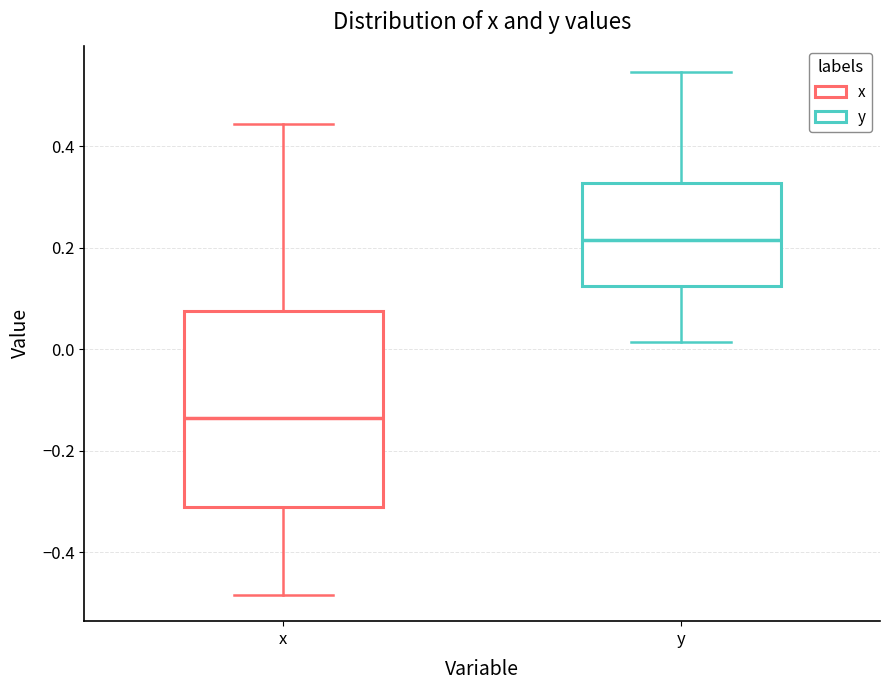

Reading left to right, read every box against the y-axis: the position of its median line, the range the box covers, and the ends of its whiskers. The values are not printed on the chart, so give them approximately, as read against the axis.

x: median -0.14, box -0.32 to 0.08, whiskers -0.48 to 0.44
y: median 0.22, box 0.12 to 0.32, whiskers 0.02 to 0.54